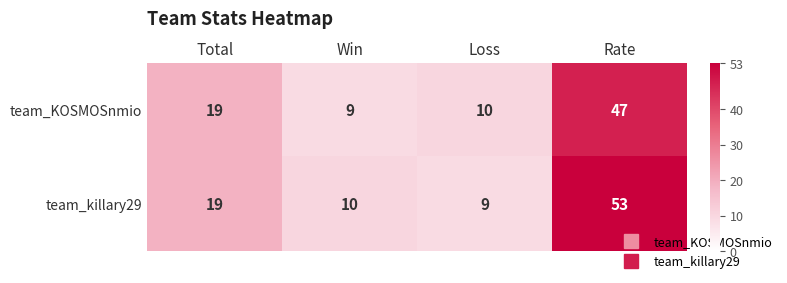

How many series are shown in this chart?

2